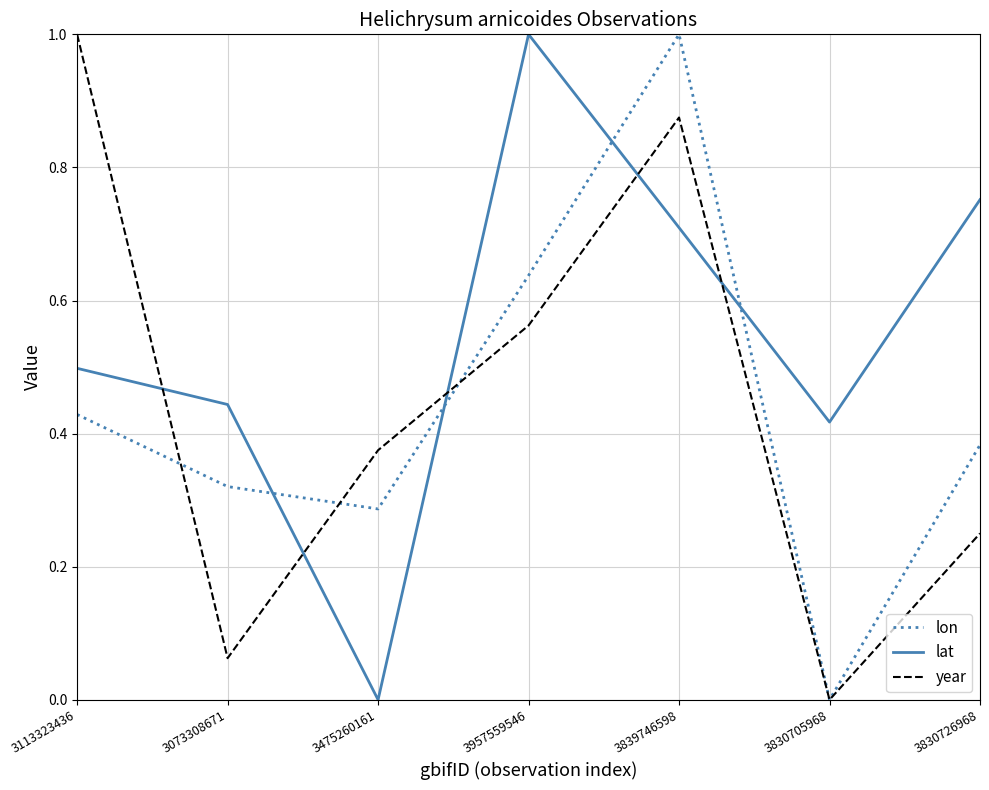

Rank the series at 3113323436 from highest to lowest value.

year, lat, lon